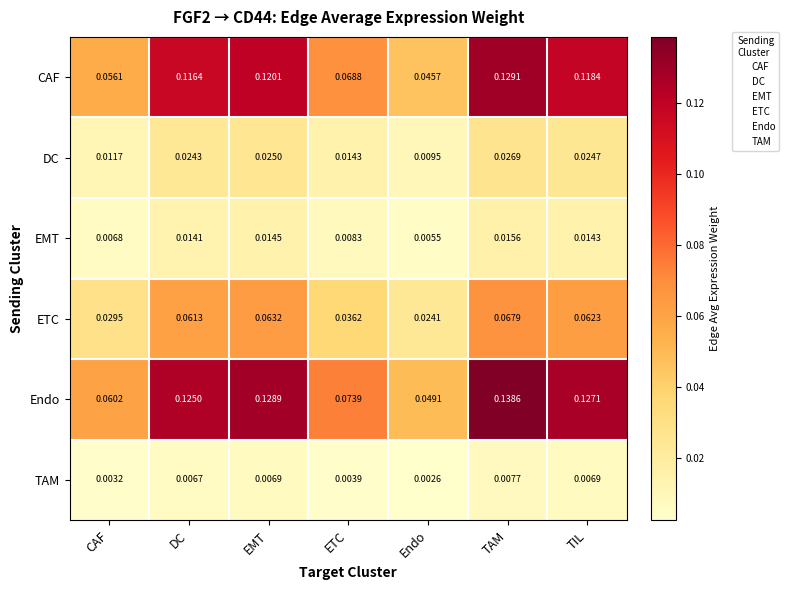

Which series changed the most between EMT and TAM?

Endo